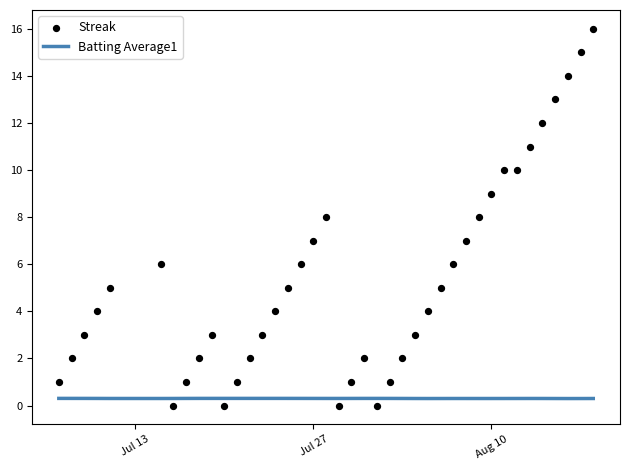

Which series reaches the minimum Y coordinate?

Streak